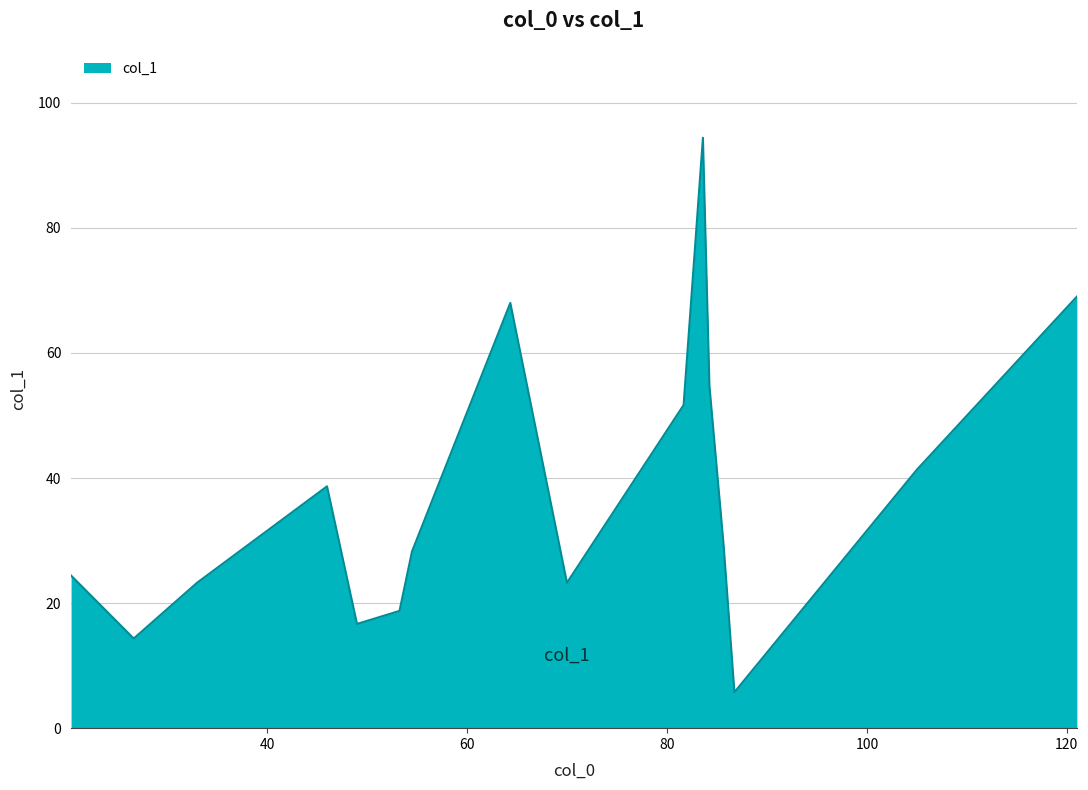

What is the greatest value displayed?

94.4